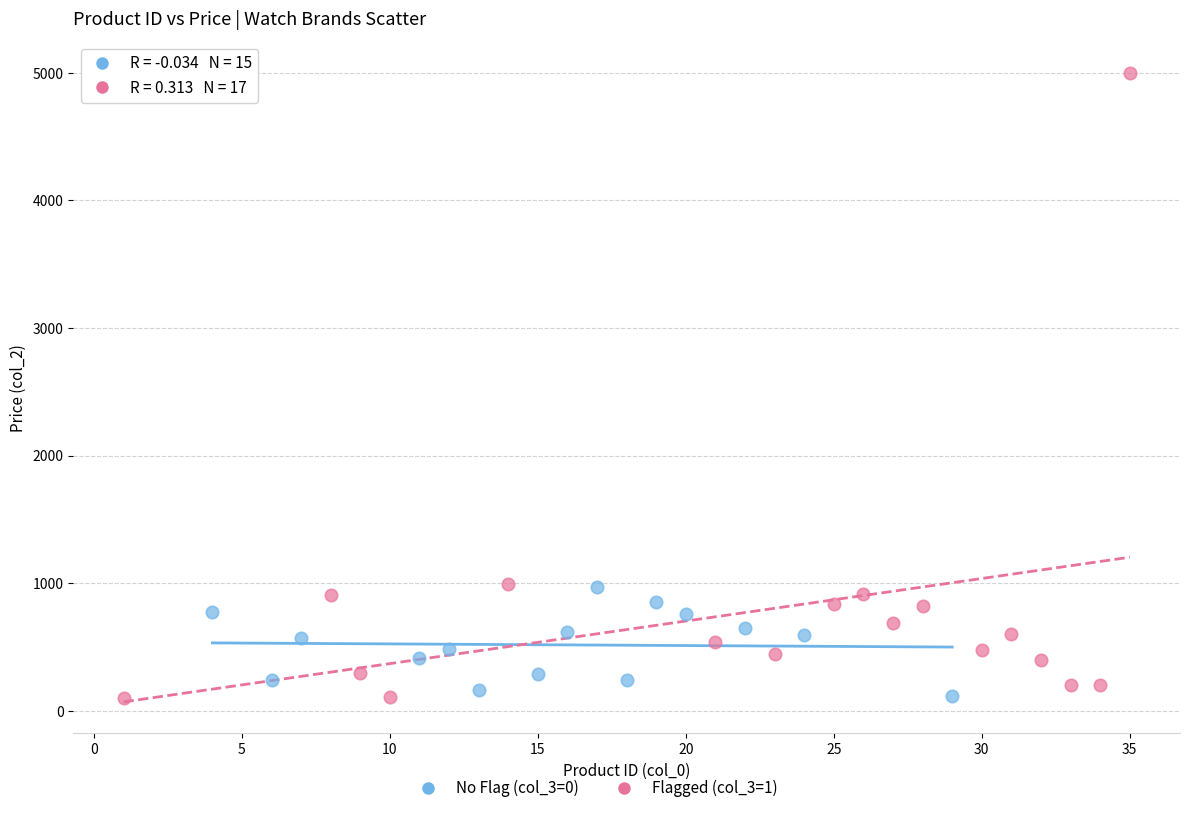

Which series reaches the maximum Y coordinate?

Flagged (col_3=1)